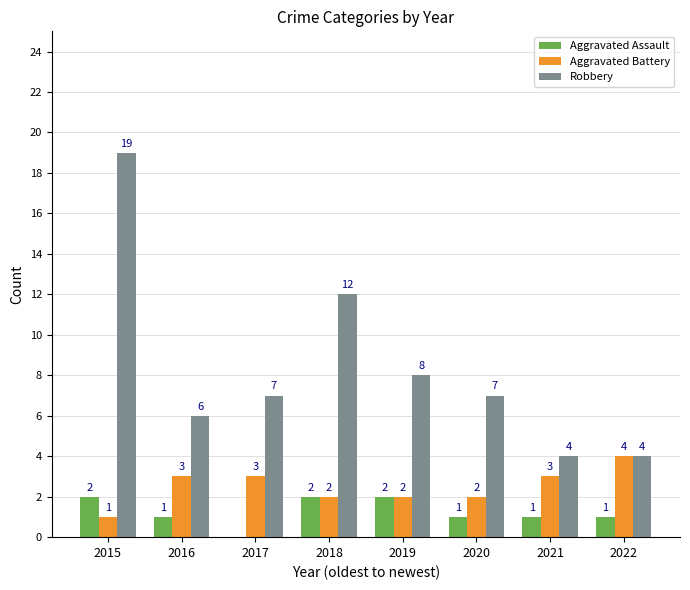

What is the total value across all series at 2020?

10